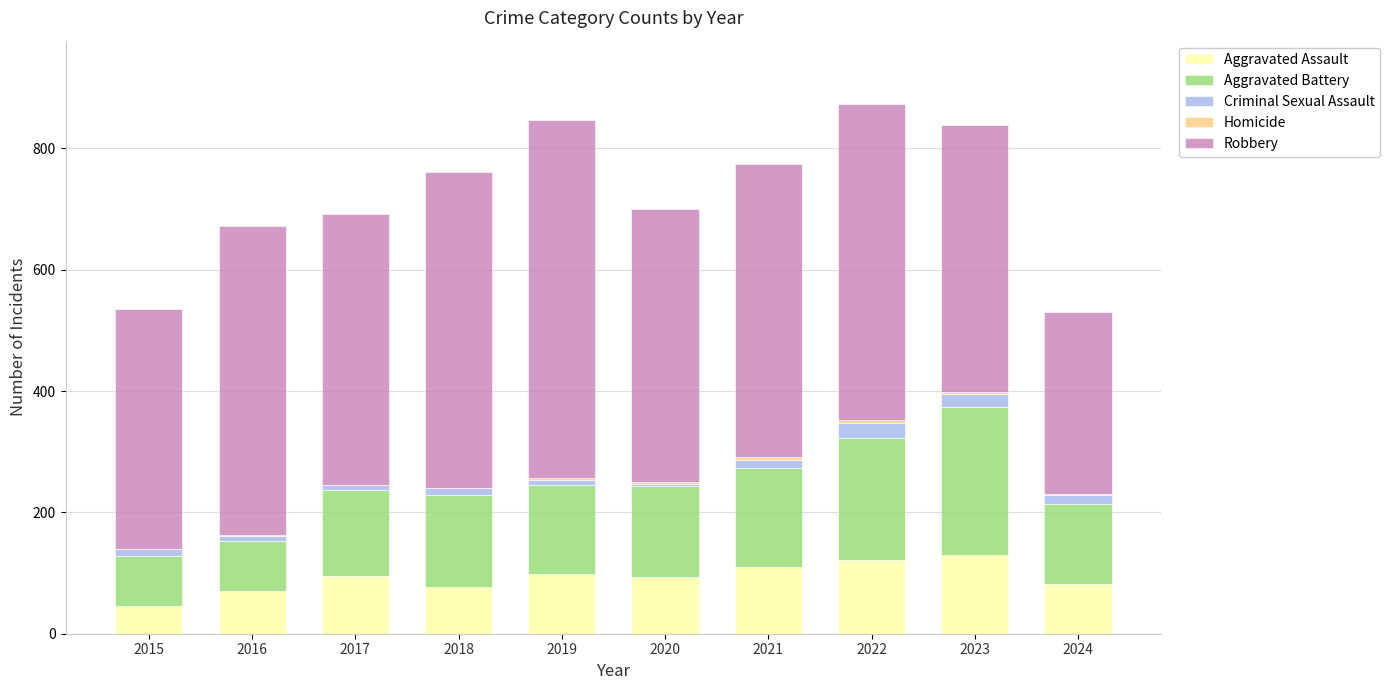

True or false: Aggravated Assault has a value of 231 at 2023.

False